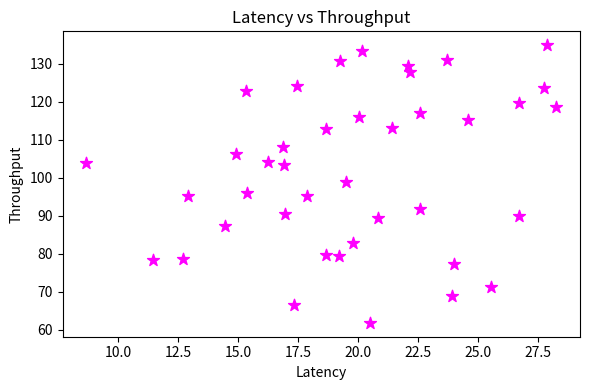

What is the range of Y values (max minus min)?

73.1